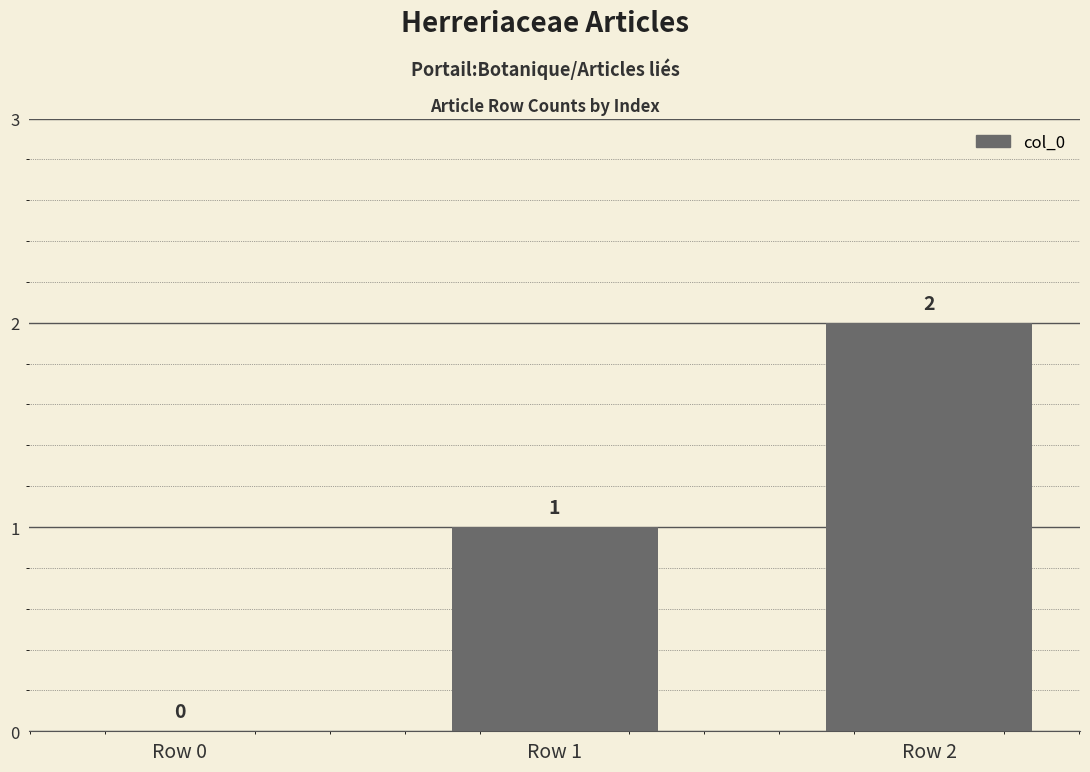

What is the sum of all values?

3